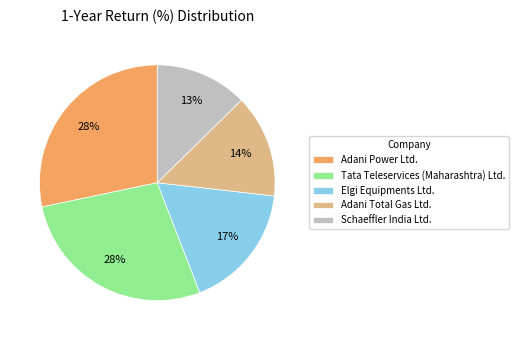

Is there any slice that represents more than half of the pie?

No